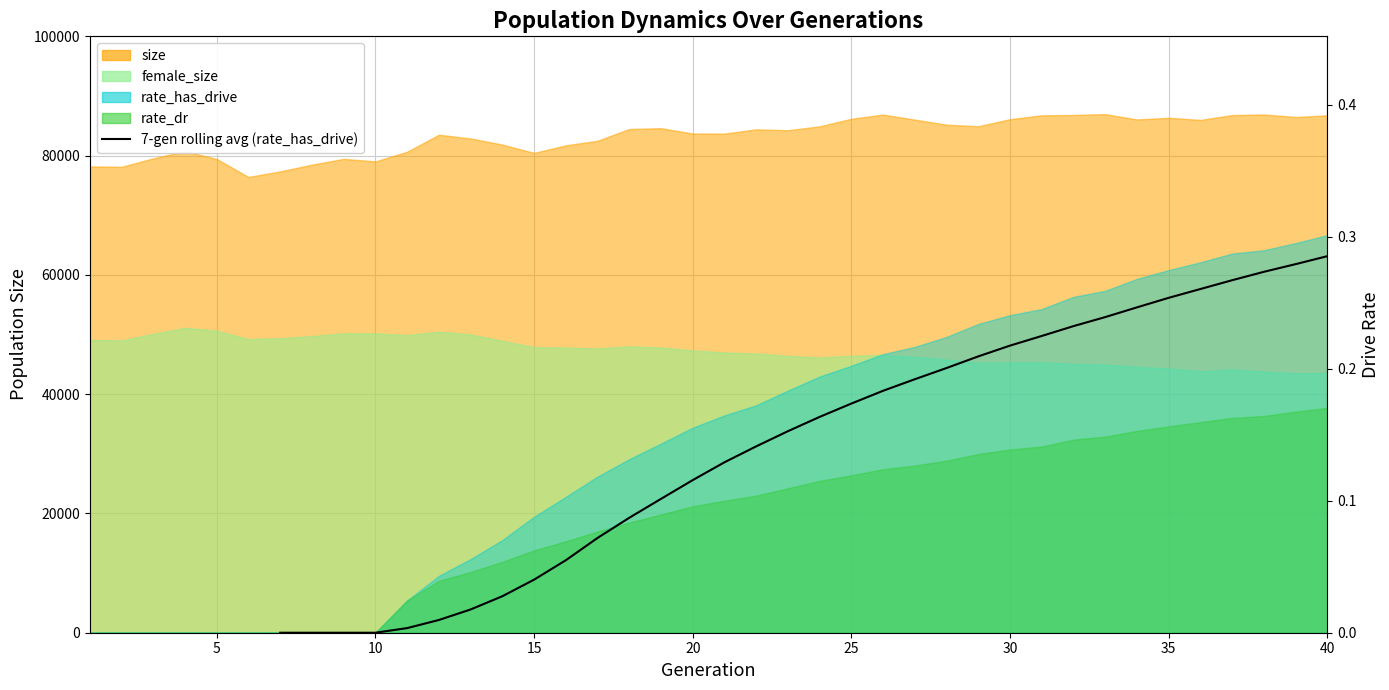

What is the sum of all values?

4.9